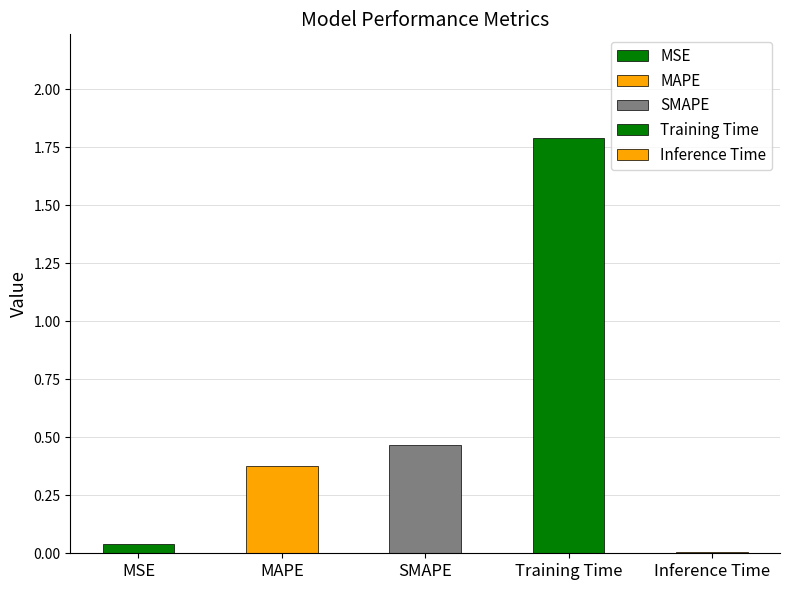

What is the greatest value displayed?

1.8